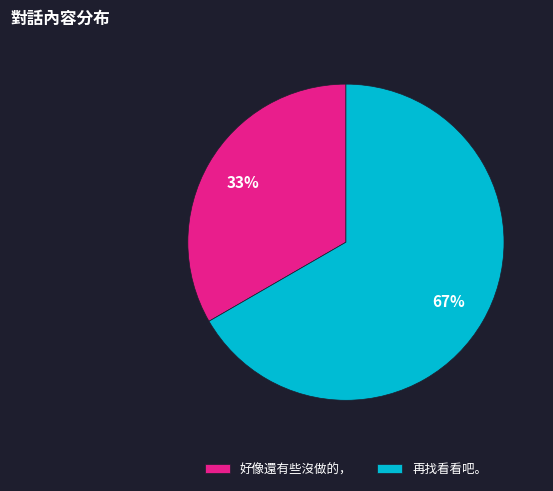

What is the ratio of the value at 再找看看吧。 to the value at 好像還有些沒做的，?

2.0